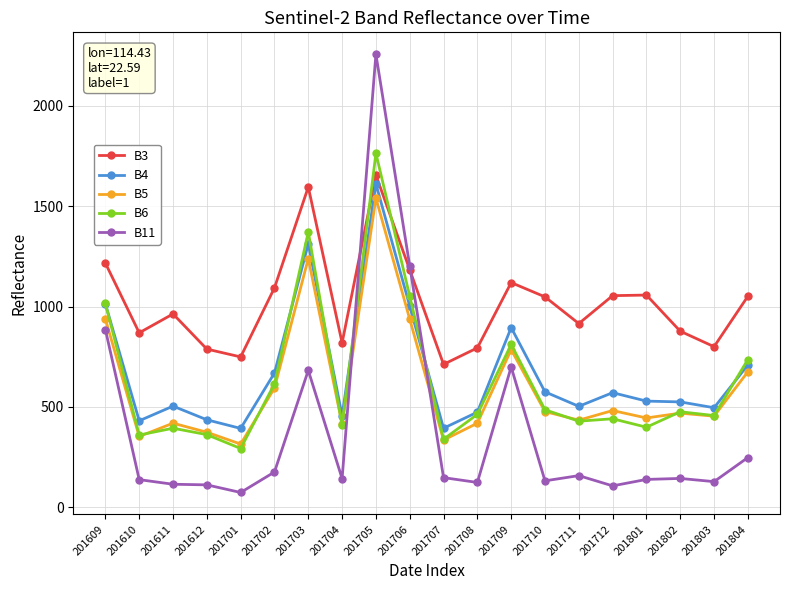

Which series has the largest total across all categories?

B3